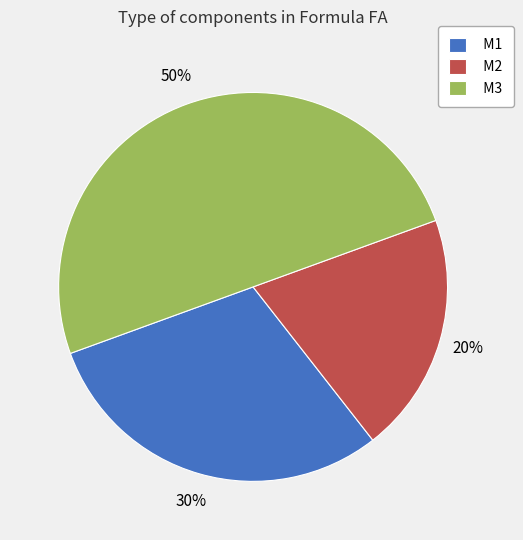

Rank the categories by value from lowest to highest.

M2, M1, M3